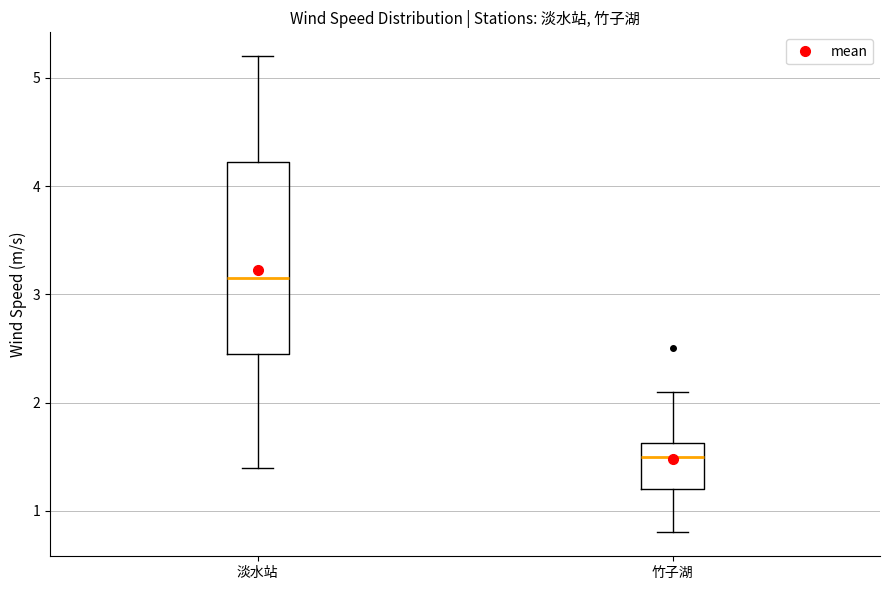

Which box is the tallest, from its lower edge to its upper edge?

淡水站